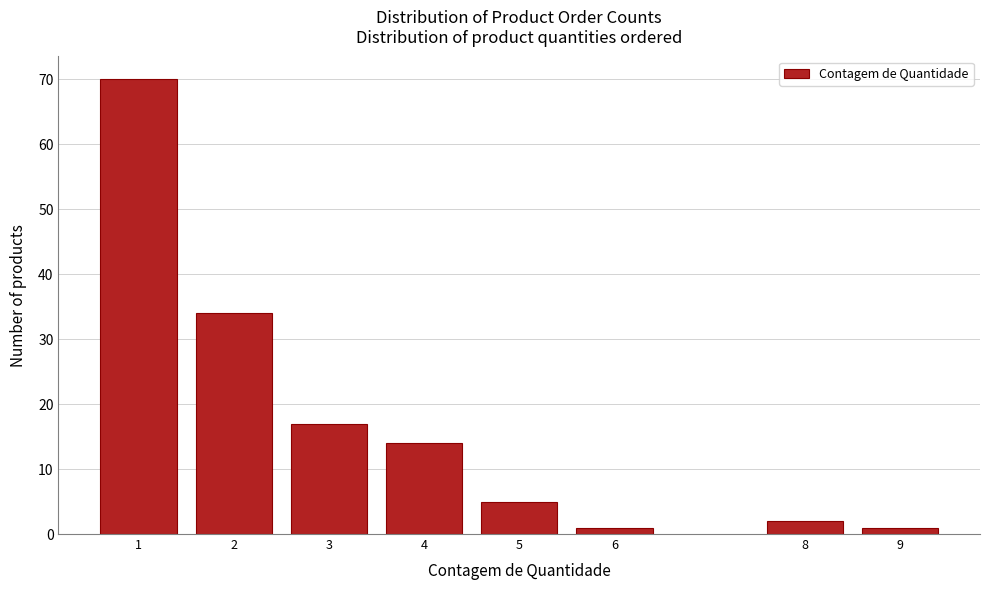

Reading right to left, extract all data points from this chart.

9=1	8=2	6=1	5=5	4=14	3=17	2=34	1=70